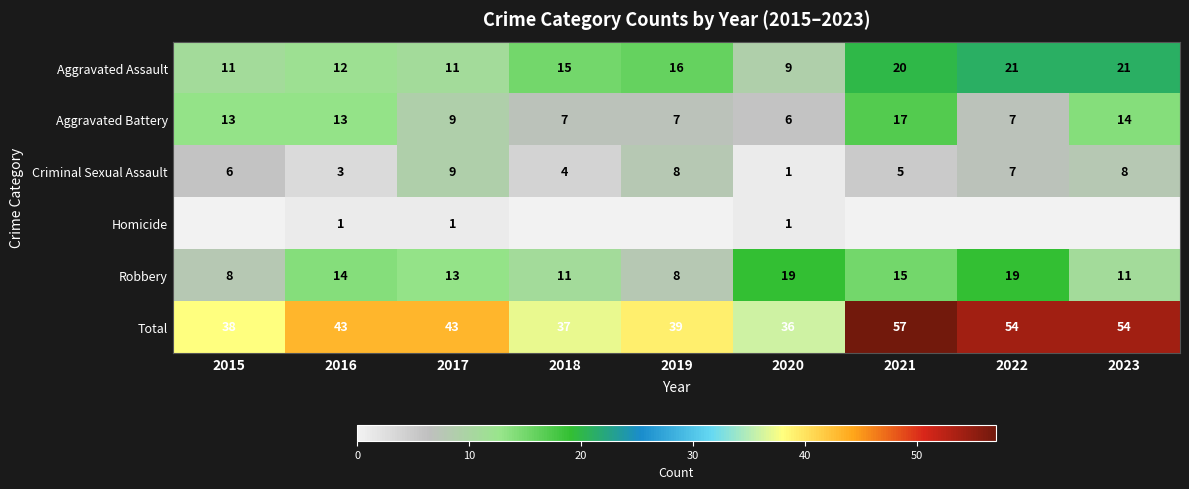

What is the maximum value for Aggravated Assault?

21